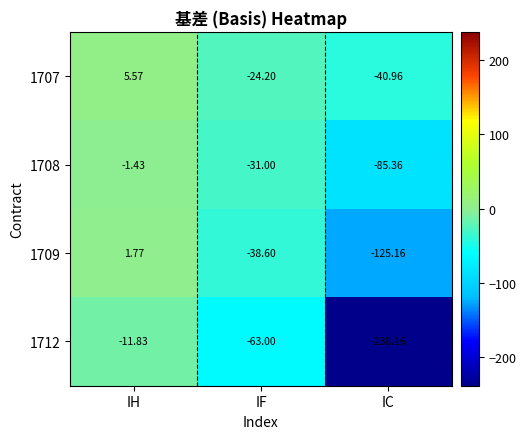

How many values in the 1708 series exceed -31?

1